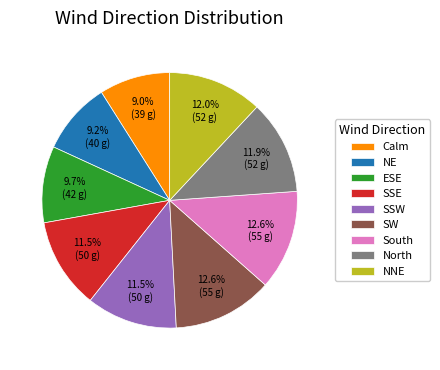

The Calm slice represents 9% of the pie. True or false?

True